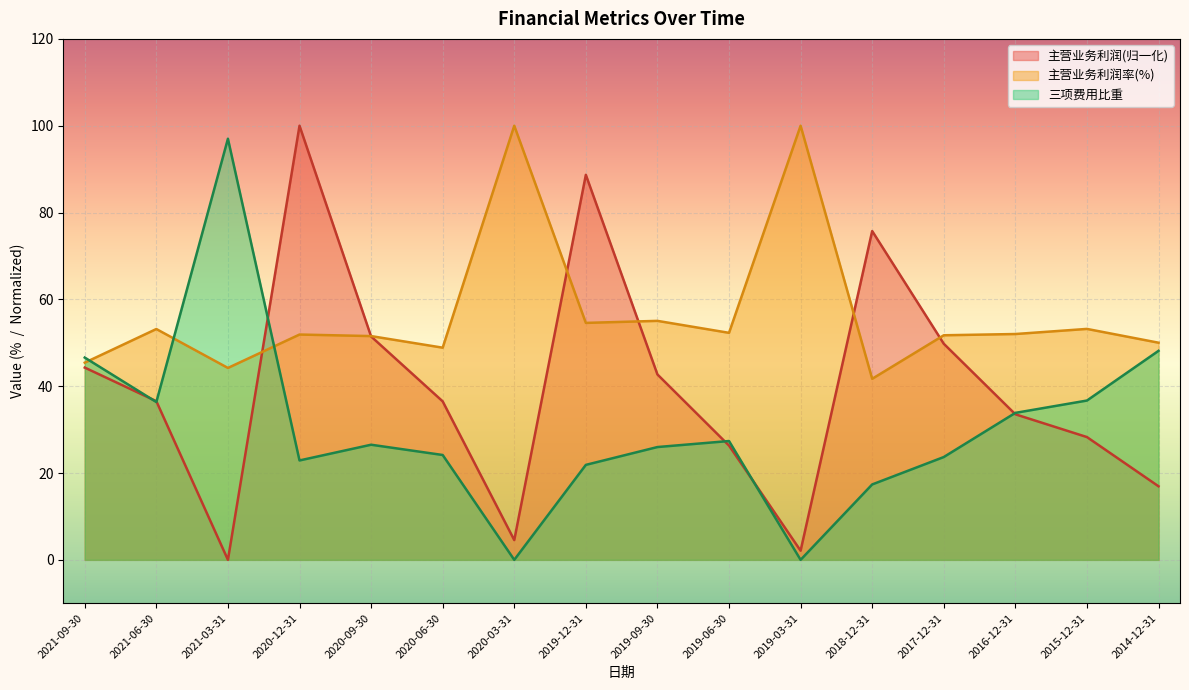

Which series has the largest total across all categories?

主营业务利润率(%)